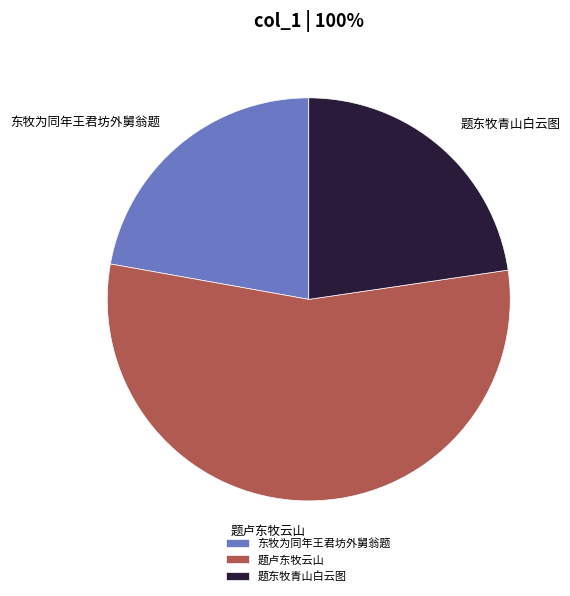

The 题东牧青山白云图 slice represents 10% of the pie. True or false?

False